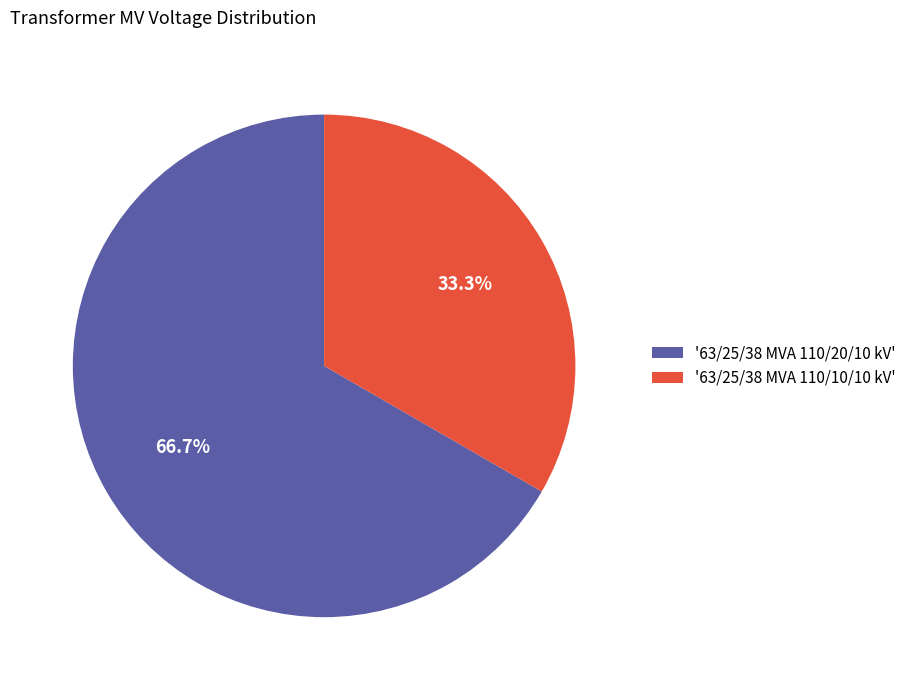

Which category accounts for the majority?

'63/25/38 MVA 110/20/10 kV'